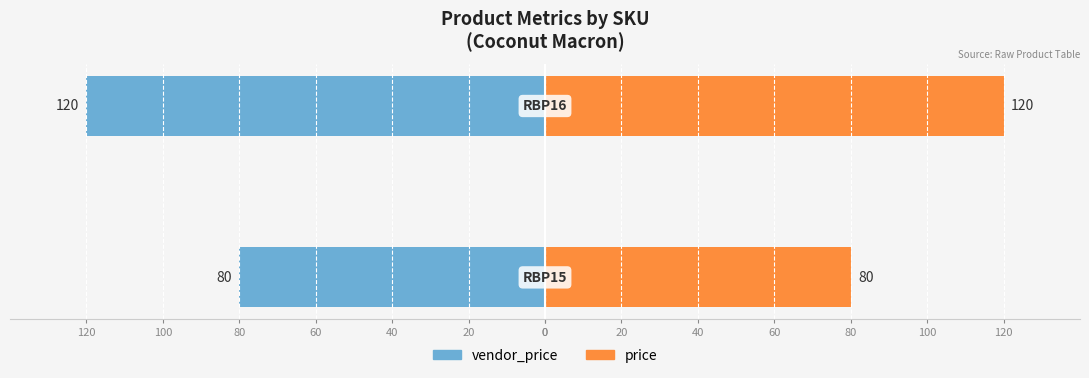

At how many categories does at least one series exceed -68?

2